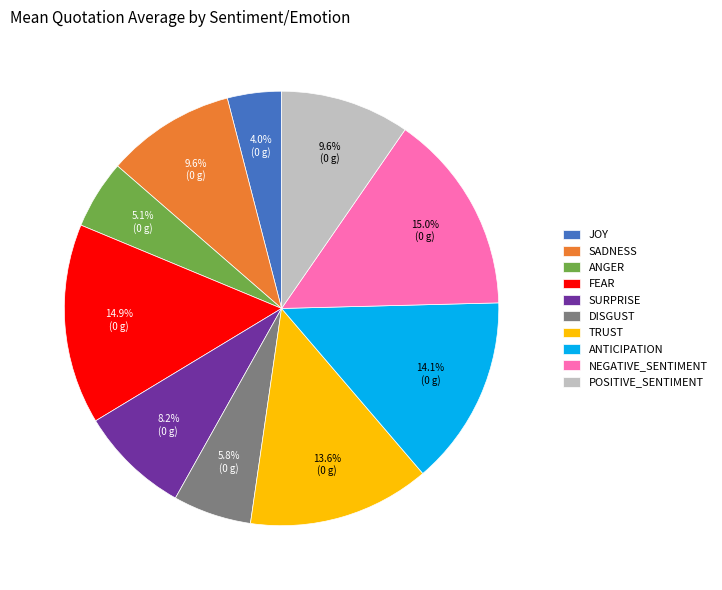

Does any single category account for the majority?

No